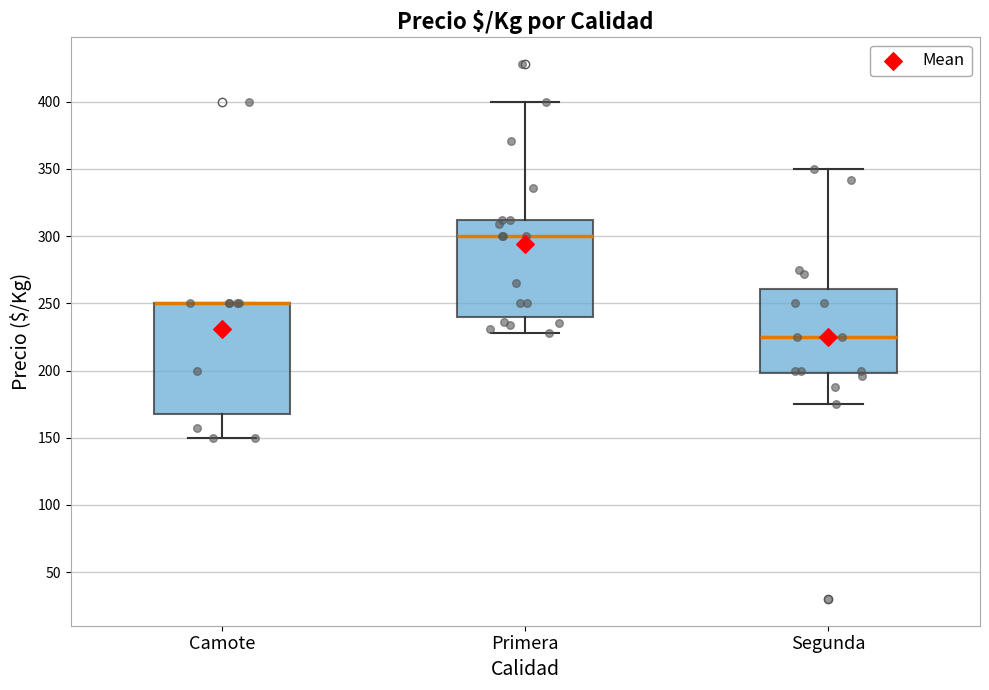

Comparing the boxes themselves (not the whiskers), which one is the tallest?

Camote